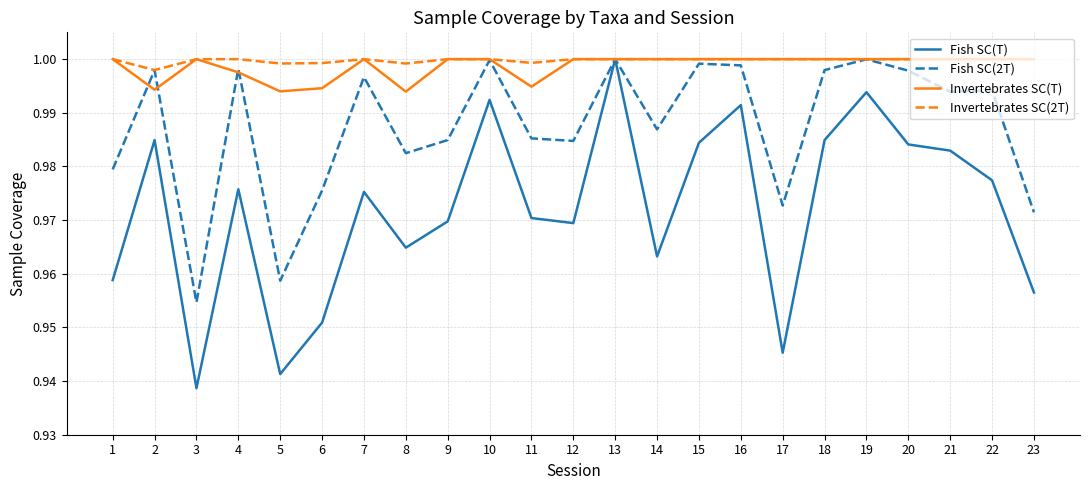

Between 4 and 10, which series saw the biggest shift?

Fish SC(T)